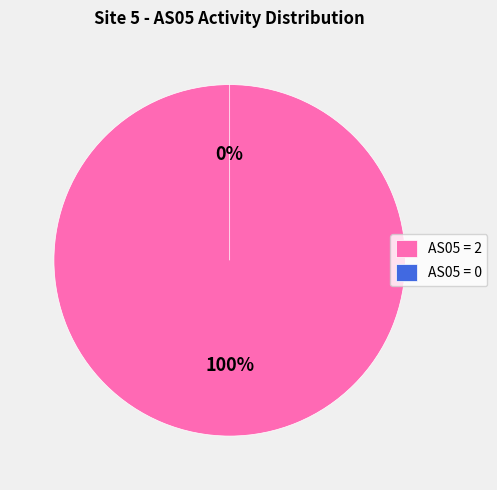

Is there any slice that represents more than half of the pie?

Yes